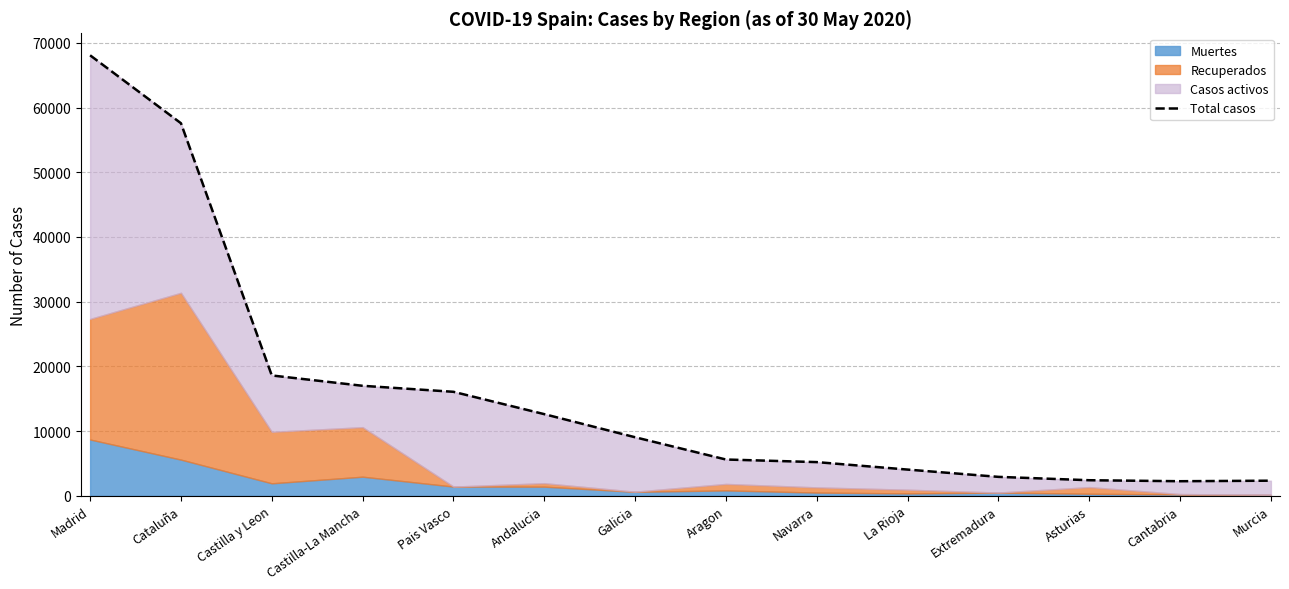

The chart shows a value of 2919 at Extremadura. True or false?

True